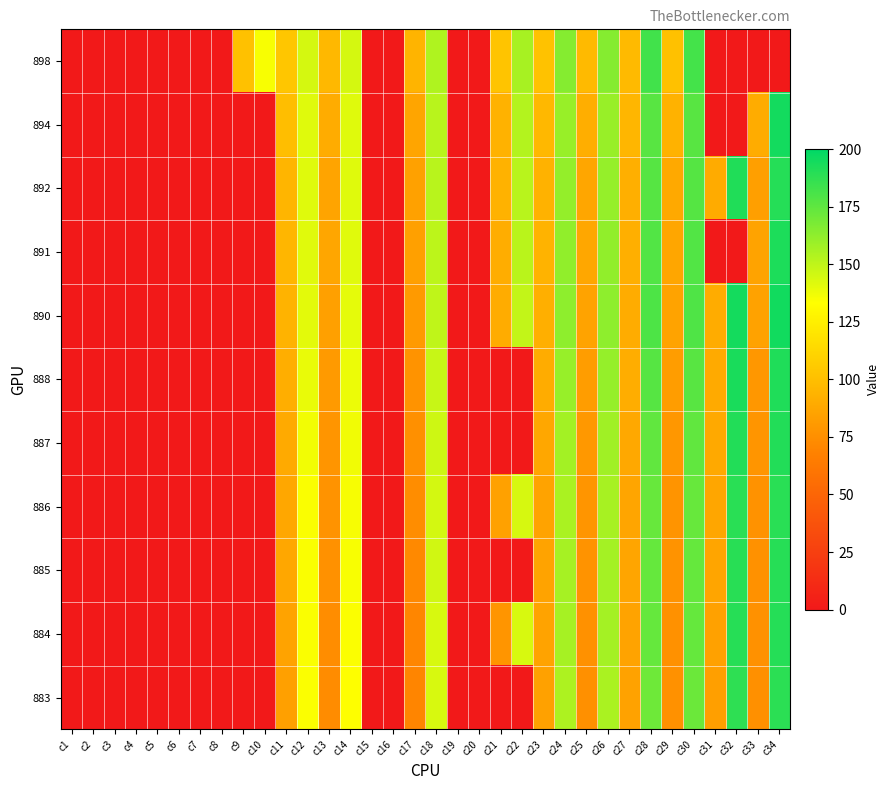

Reading left to right, transcribe all the data shown in this chart.

883: c1=0.0	c2=0.0	c3=0.0	c4=0.0	c5=0.0	c6=0.0	c7=0.0	c8=0.0	c9=0.0	c10=0.0	c11=84.3	c12=134.0	c13=73.6	c14=133.5	c15=0.0	c16=0.0	c17=70.0	c18=143.5	c19=0.0	c20=0.0	c21=0.0	c22=0.0	c23=84.4	c24=154.7	c25=75.6	c26=155.2	c27=85.1	c28=171.0	c29=76.2	c30=171.7	c31=83.6	c32=187.6	c33=75.6	c34=188.6
884: c1=0.0	c2=0.0	c3=0.0	c4=0.0	c5=0.0	c6=0.0	c7=0.0	c8=0.0	c9=0.0	c10=0.0	c11=85.7	c12=134.8	c13=74.2	c14=134.2	c15=0.0	c16=0.0	c17=70.6	c18=143.7	c19=0.0	c20=0.0	c21=78.2	c22=143.7	c23=85.3	c24=156.5	c25=76.4	c26=156.8	c27=85.5	c28=173.4	c29=76.4	c30=173.4	c31=84.6	c32=189.7	c33=76.0	c34=190.1
885: c1=0.0	c2=0.0	c3=0.0	c4=0.0	c5=0.0	c6=0.0	c7=0.0	c8=0.0	c9=0.0	c10=0.0	c11=87.6	c12=134.8	c13=75.8	c14=135.1	c15=0.0	c16=0.0	c17=72.0	c18=145.4	c19=0.0	c20=0.0	c21=0.0	c22=0.0	c23=85.5	c24=156.3	c25=77.0	c26=156.9	c27=86.5	c28=173.2	c29=77.0	c30=173.2	c31=86.3	c32=189.2	c33=76.3	c34=189.7
886: c1=0.0	c2=0.0	c3=0.0	c4=0.0	c5=0.0	c6=0.0	c7=0.0	c8=0.0	c9=0.0	c10=0.0	c11=87.9	c12=134.6	c13=77.2	c14=135.2	c15=0.0	c16=0.0	c17=74.0	c18=144.9	c19=0.0	c20=0.0	c21=84.5	c22=143.9	c23=85.7	c24=155.2	c25=78.2	c26=155.9	c27=86.5	c28=172.7	c29=78.0	c30=172.7	c31=87.1	c32=189.0	c33=76.9	c34=189.0
887: c1=0.0	c2=0.0	c3=0.0	c4=0.0	c5=0.0	c6=0.0	c7=0.0	c8=0.0	c9=0.0	c10=0.0	c11=89.2	c12=136.5	c13=78.4	c14=136.8	c15=0.0	c16=0.0	c17=75.5	c18=146.2	c19=0.0	c20=0.0	c21=0.0	c22=0.0	c23=87.9	c24=157.4	c25=80.1	c26=158.0	c27=87.9	c28=174.3	c29=79.4	c30=174.3	c31=88.5	c32=191.0	c33=78.4	c34=190.7
888: c1=0.0	c2=0.0	c3=0.0	c4=0.0	c5=0.0	c6=0.0	c7=0.0	c8=0.0	c9=0.0	c10=0.0	c11=91.4	c12=138.9	c13=80.6	c14=138.2	c15=0.0	c16=0.0	c17=77.2	c18=147.9	c19=0.0	c20=0.0	c21=0.0	c22=0.0	c23=90.4	c24=160.3	c25=82.5	c26=160.6	c27=90.7	c28=177.3	c29=82.5	c30=176.7	c31=89.2	c32=193.1	c33=79.4	c34=191.6
890: c1=0.0	c2=0.0	c3=0.0	c4=0.0	c5=0.0	c6=0.0	c7=0.0	c8=0.0	c9=0.0	c10=0.0	c11=93.8	c12=140.4	c13=84.3	c14=140.1	c15=0.0	c16=0.0	c17=80.7	c18=149.9	c19=0.0	c20=0.0	c21=89.9	c22=149.2	c23=92.2	c24=162.7	c25=85.3	c26=162.7	c27=90.6	c28=179.4	c29=85.3	c30=179.1	c31=90.6	c32=194.5	c33=85.0	c34=195.2
891: c1=0.0	c2=0.0	c3=0.0	c4=0.0	c5=0.0	c6=0.0	c7=0.0	c8=0.0	c9=0.0	c10=0.0	c11=95.6	c12=141.4	c13=86.8	c14=141.1	c15=0.0	c16=0.0	c17=84.0	c18=150.7	c19=0.0	c20=0.0	c21=90.9	c22=151.4	c23=94.0	c24=162.0	c25=87.7	c26=161.9	c27=91.5	c28=178.3	c29=86.8	c30=178.5	c31=0.0	c32=0.0	c33=85.2	c34=192.5
892: c1=0.0	c2=0.0	c3=0.0	c4=0.0	c5=0.0	c6=0.0	c7=0.0	c8=0.0	c9=0.0	c10=0.0	c11=95.2	c12=141.5	c13=86.2	c14=141.8	c15=0.0	c16=0.0	c17=84.7	c18=151.7	c19=0.0	c20=0.0	c21=93.0	c22=151.7	c23=93.7	c24=161.0	c25=87.5	c26=160.9	c27=91.8	c28=177.3	c29=88.4	c30=177.4	c31=89.6	c32=191.2	c33=83.3	c34=190.2
894: c1=0.0	c2=0.0	c3=0.0	c4=0.0	c5=0.0	c6=0.0	c7=0.0	c8=0.0	c9=0.0	c10=0.0	c11=99.3	c12=141.6	c13=89.9	c14=141.6	c15=0.0	c16=0.0	c17=86.7	c18=151.7	c19=0.0	c20=0.0	c21=93.6	c22=152.9	c23=96.8	c24=159.9	c25=91.1	c26=159.9	c27=95.5	c28=176.9	c29=93.0	c30=176.9	c31=0.0	c32=0.0	c33=89.9	c34=194.6
898: c1=0.0	c2=0.0	c3=0.0	c4=0.0	c5=0.0	c6=0.0	c7=0.0	c8=0.0	c9=101.3	c10=135.0	c11=103.7	c12=144.5	c13=96.7	c14=144.2	c15=0.0	c16=0.0	c17=94.2	c18=154.0	c19=0.0	c20=0.0	c21=102.8	c22=155.9	c23=101.9	c24=165.0	c25=97.3	c26=165.0	c27=97.5	c28=182.5	c29=101.2	c30=182.0	c31=0.0	c32=0.0	c33=0.0	c34=0.0